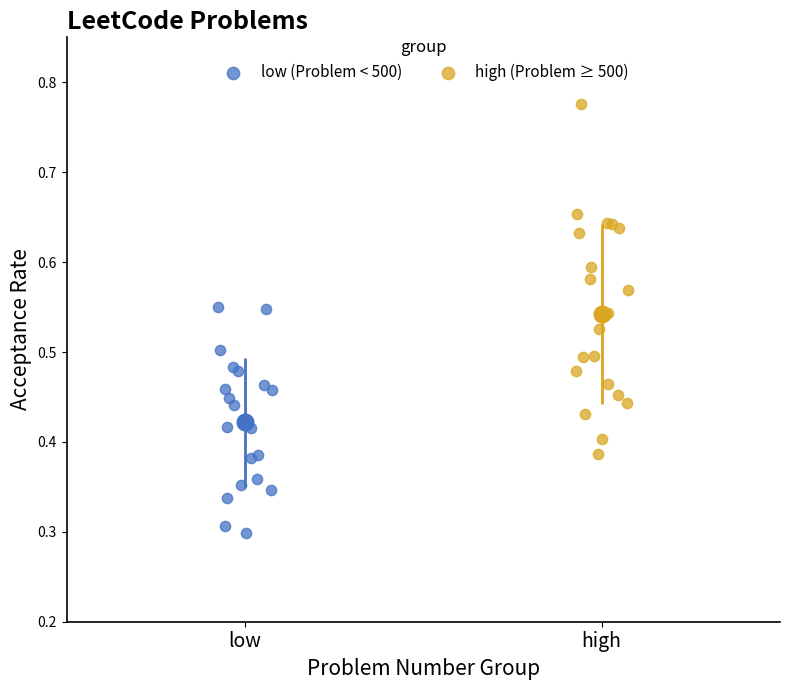

What are all the series names shown in the legend?

low (Problem < 500), high (Problem ≥ 500)